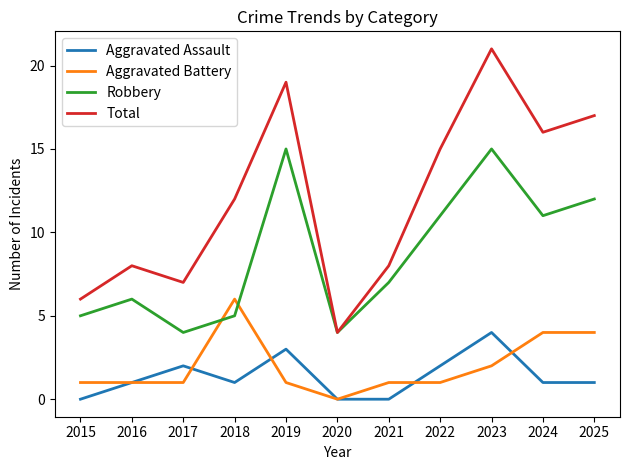

At which category does Total reach its first local valley?

2017